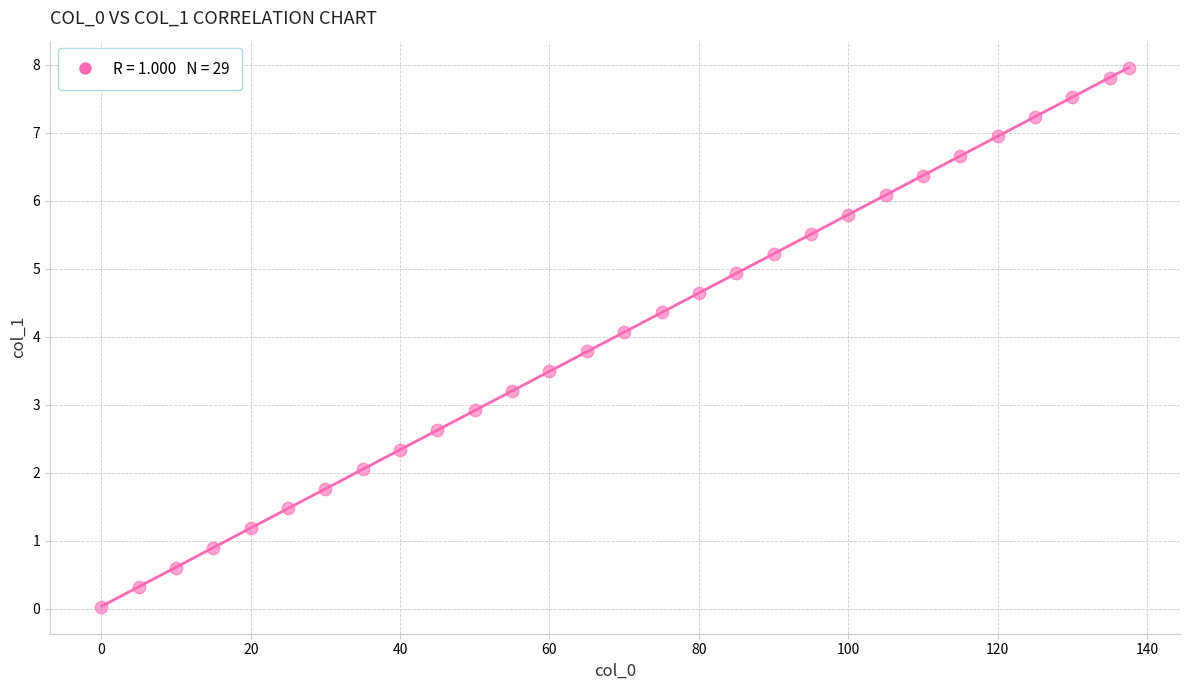

What is the range of Y values (max minus min)?

7.9